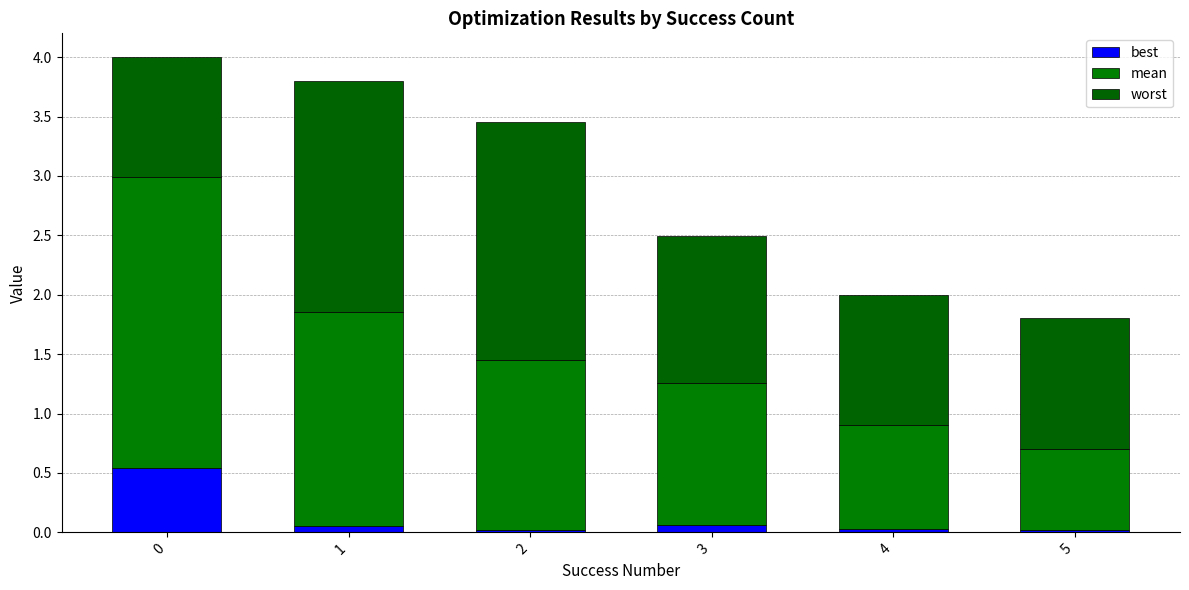

What are all the series names shown in the legend?

best, mean, worst